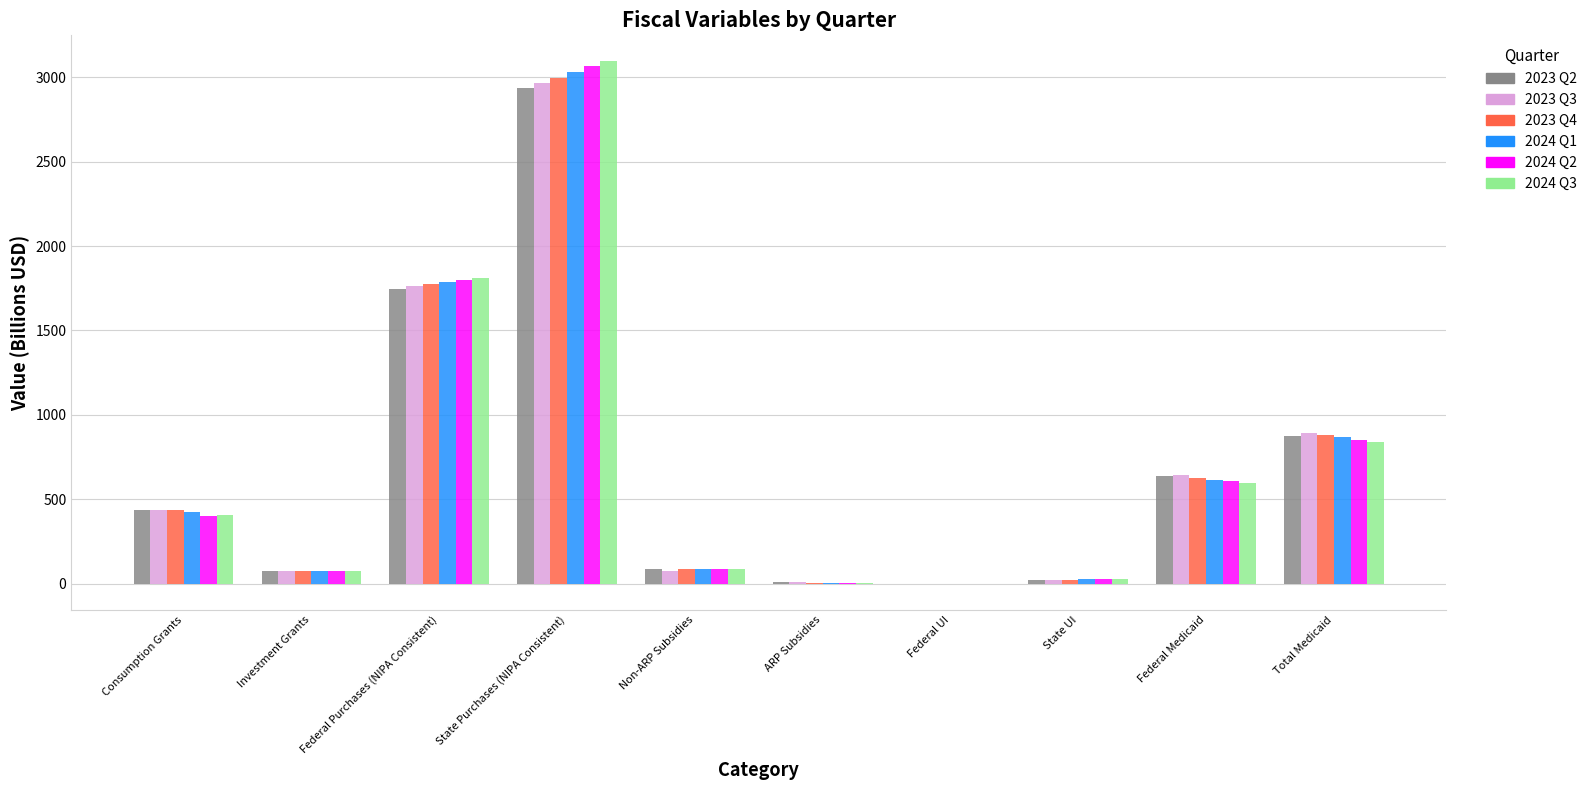

What is the sum of the 2023 Q4 values at Federal Medicaid and Non-ARP Subsidies?

712.9